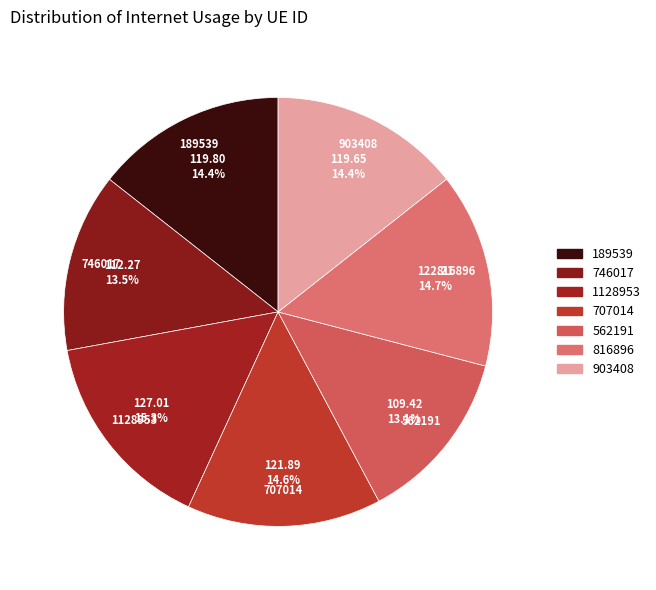

What is the largest slice in the pie chart?

1128953